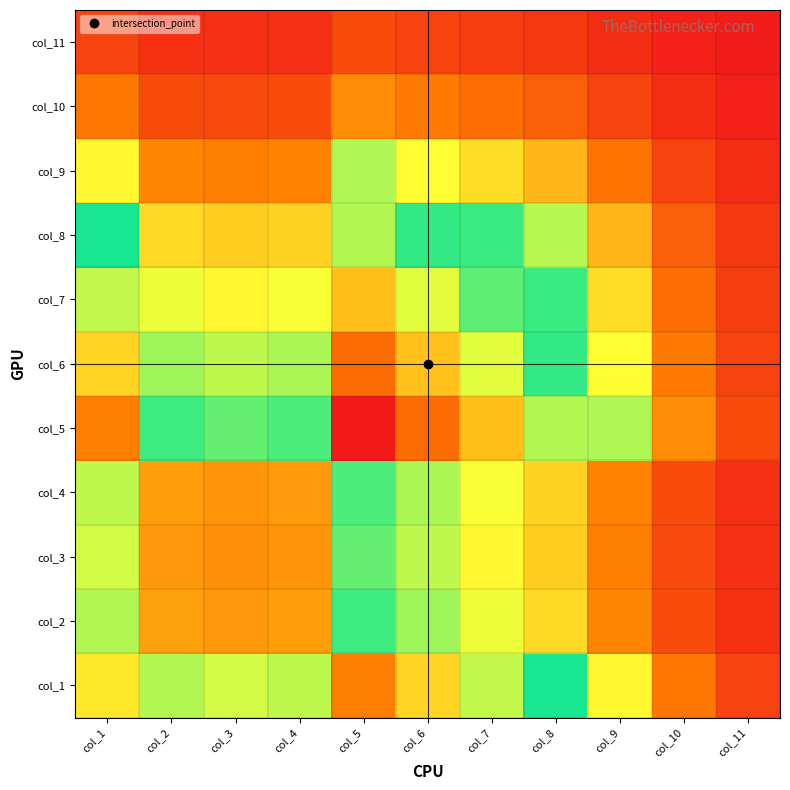

What is the spread (max minus min) of values at col_7?

0.7